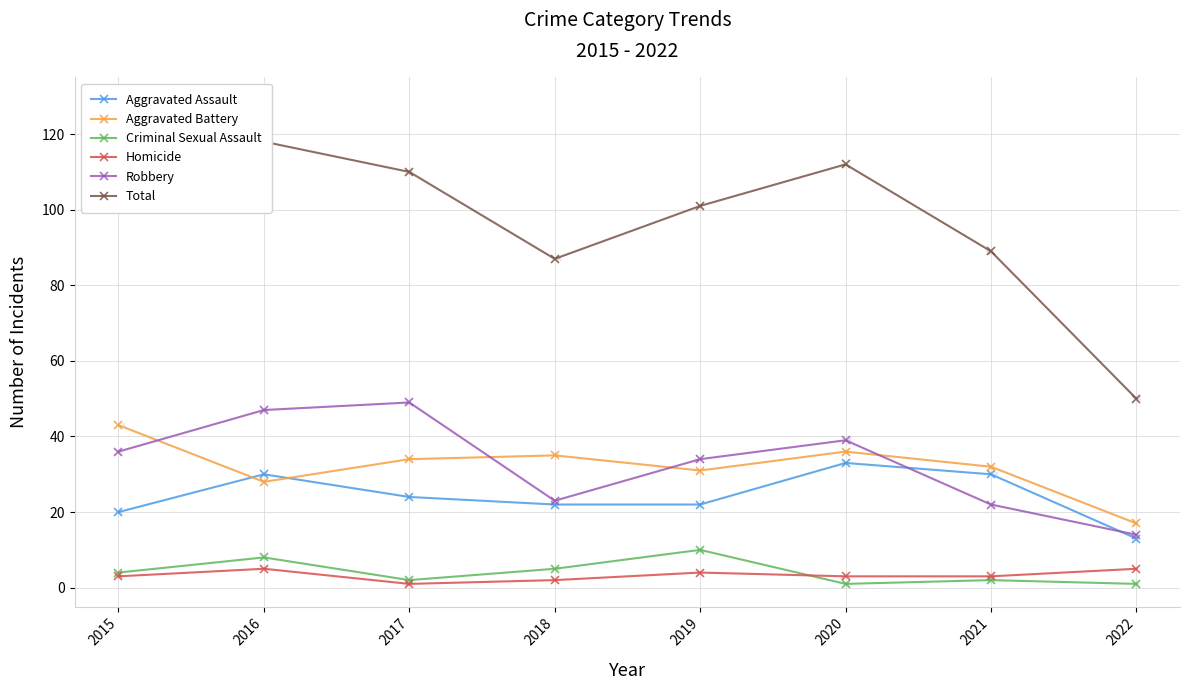

What is the sum of the Homicide values at 2016 and 2022?

10